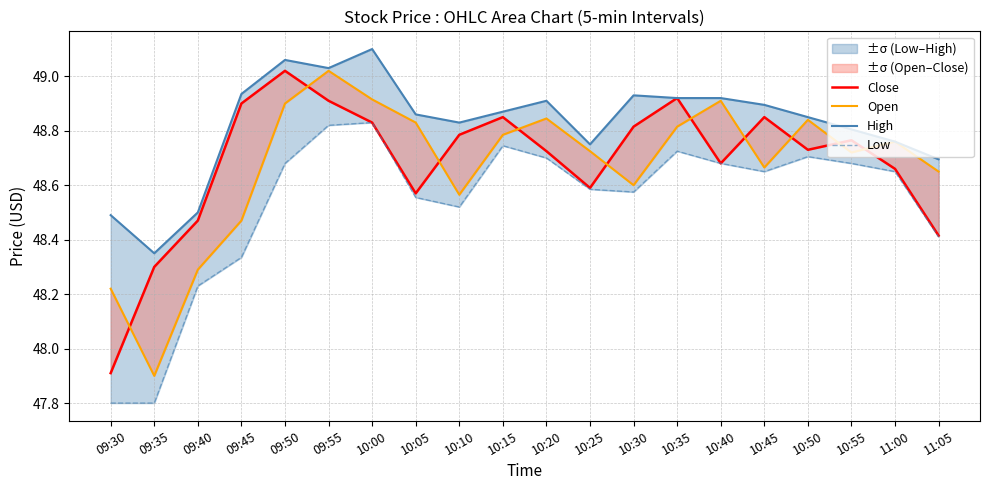

Is it true that High equals 48.8 at 11:00?

True